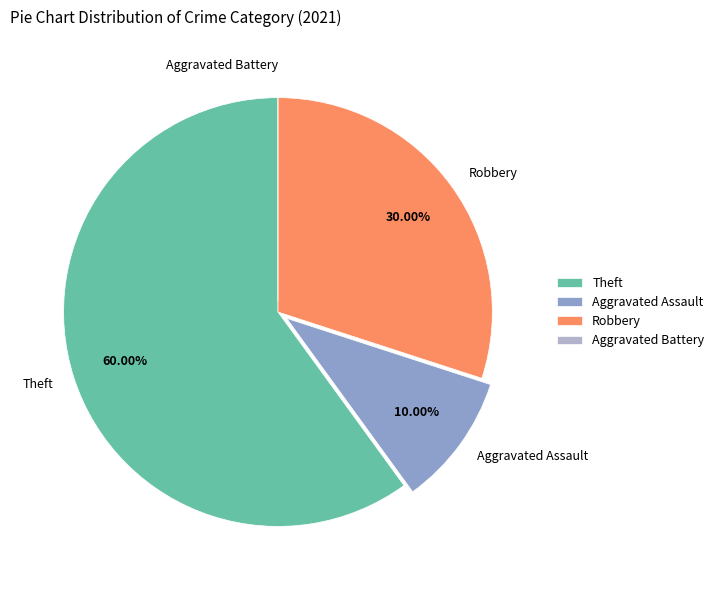

To the nearest percent, what percentage of the pie is Aggravated Assault?

10%